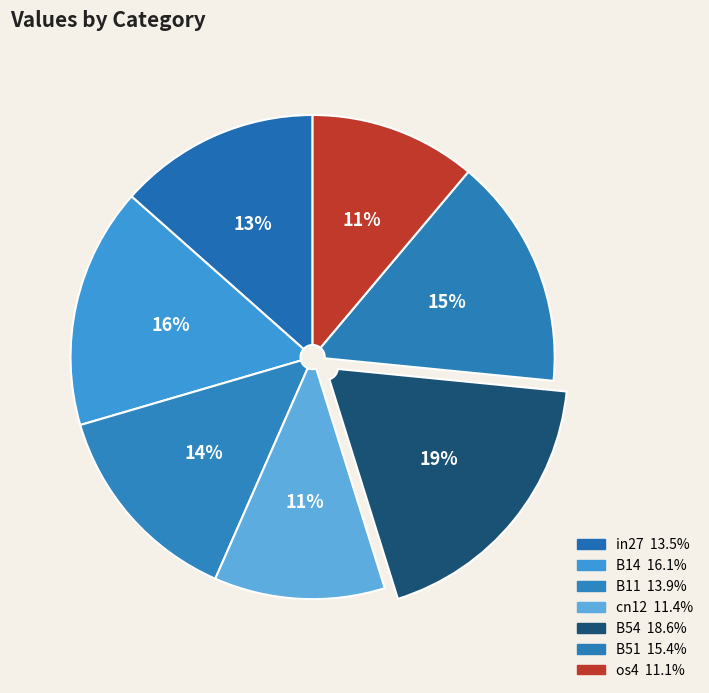

Between B11 and cn12, which is larger?

B11